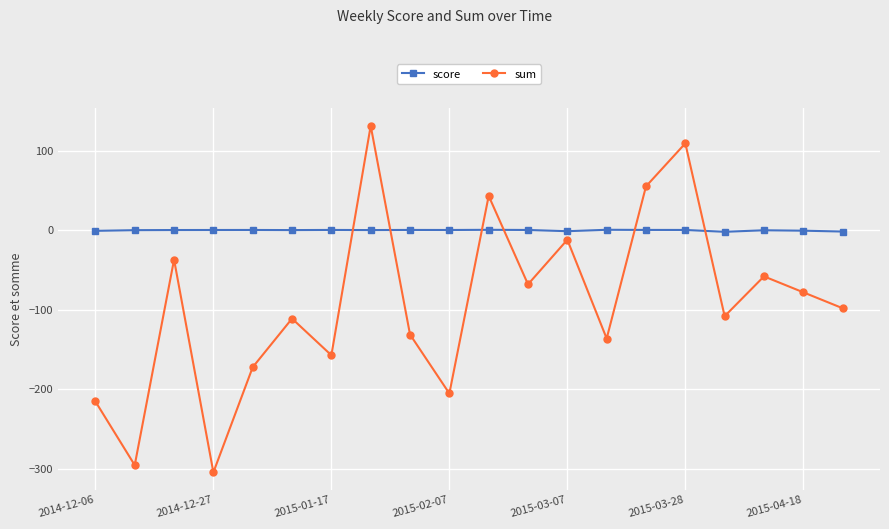

Rank the series by their maximum value, from highest to lowest.

sum, score